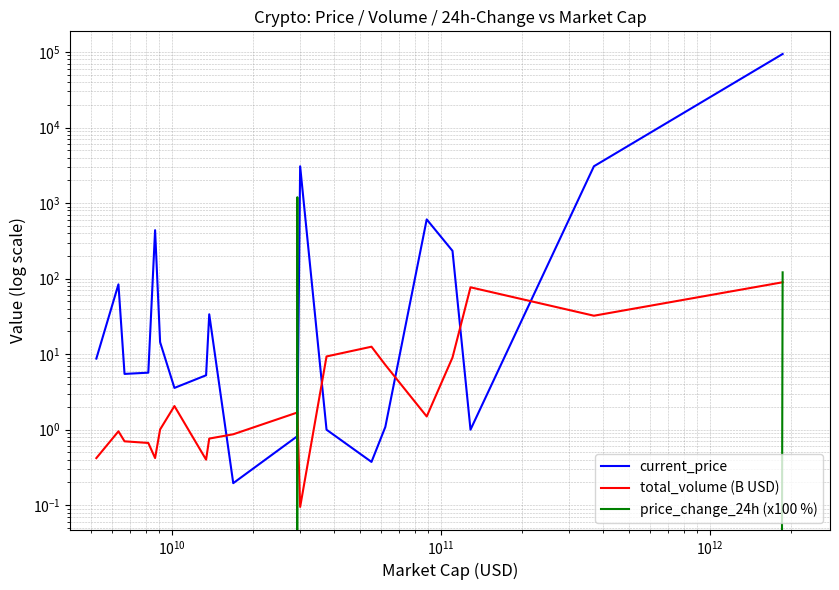

What is the difference between the maximum and minimum values in the price_change_24h (x100 %) series?

1967.9